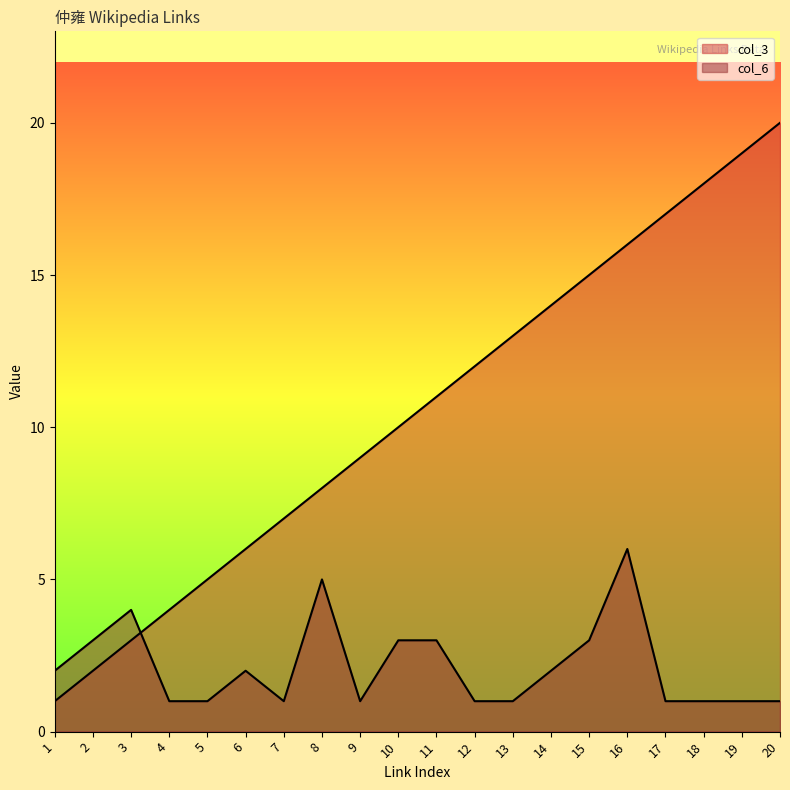

At which category is the sum across all series the highest?

16